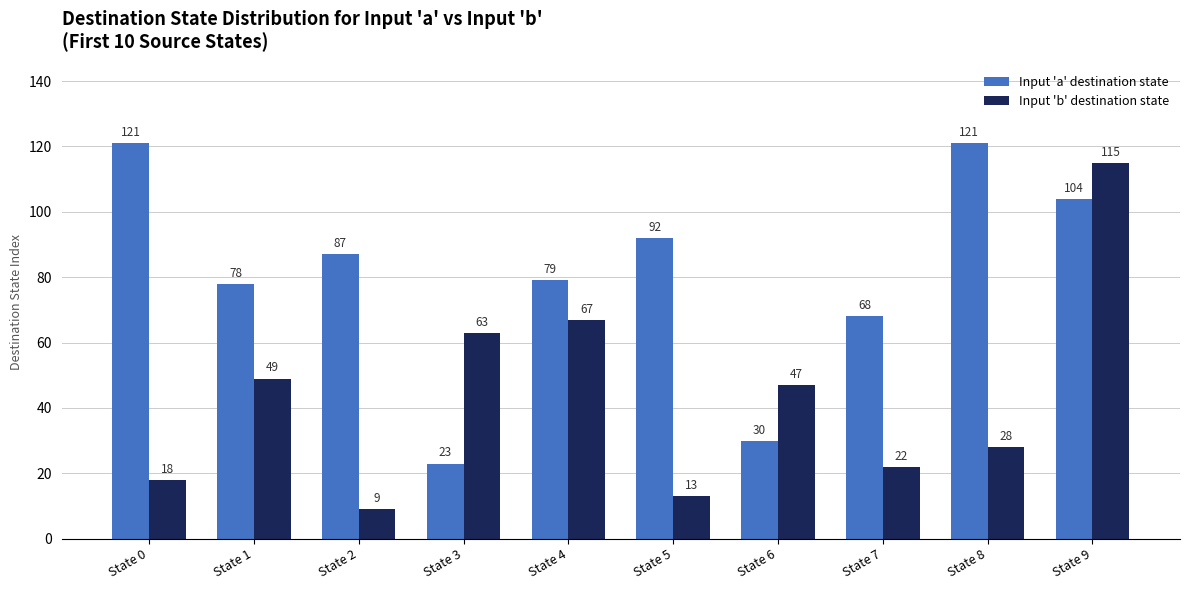

What is the value of the Input 'b' destination state bar at the 8th from the left?

22